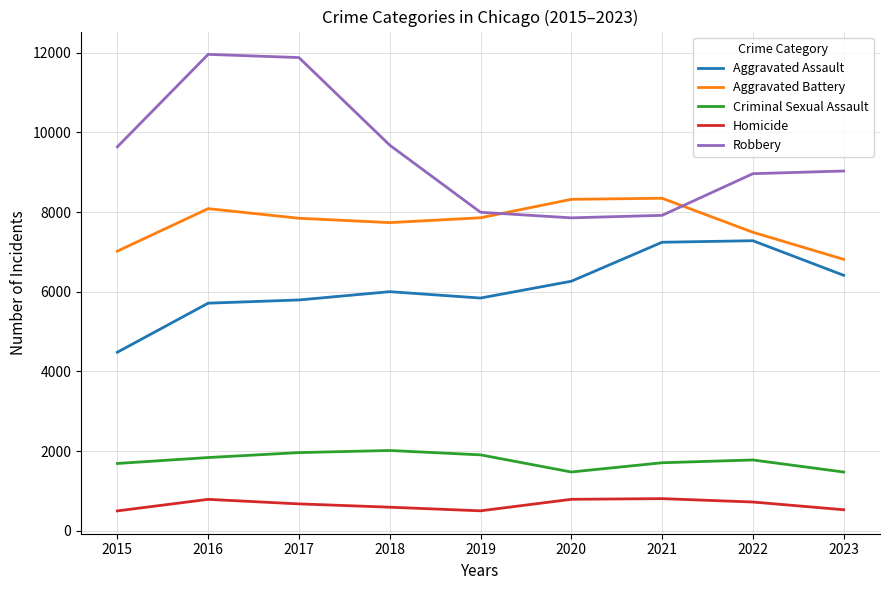

Is the value of Robbery at 2018 greater than the value of Aggravated Assault at 2018?

Yes